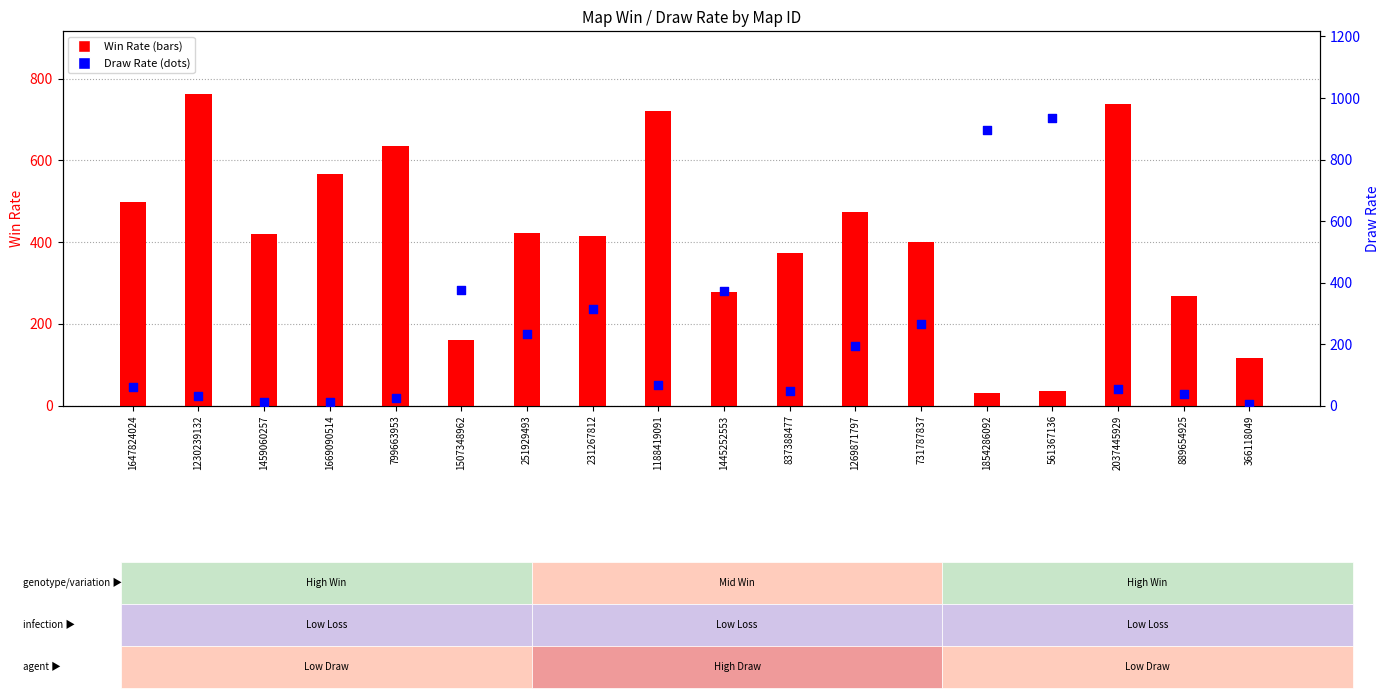

At which category is the sum across all series the highest?

561367136